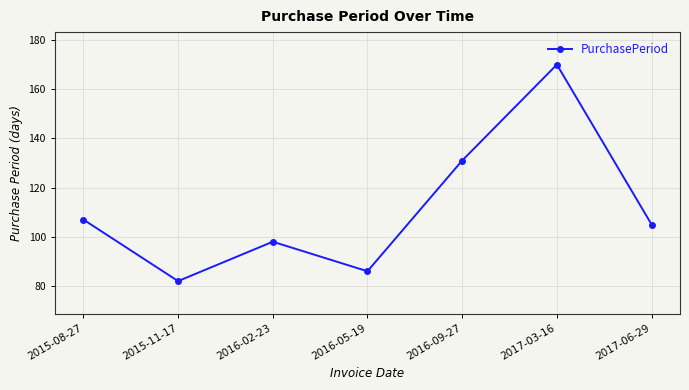

What is the difference between the values at 2017-03-16 and 2016-09-27?

39